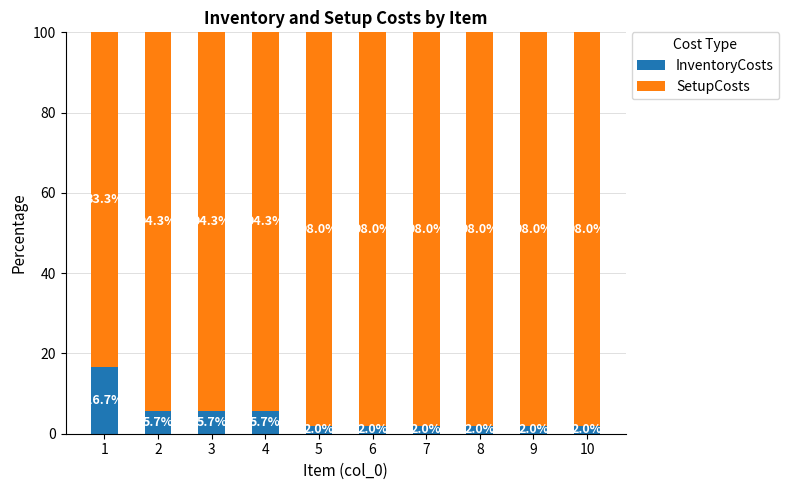

True or false: InventoryCosts has a value of 7.0 at 1.

False